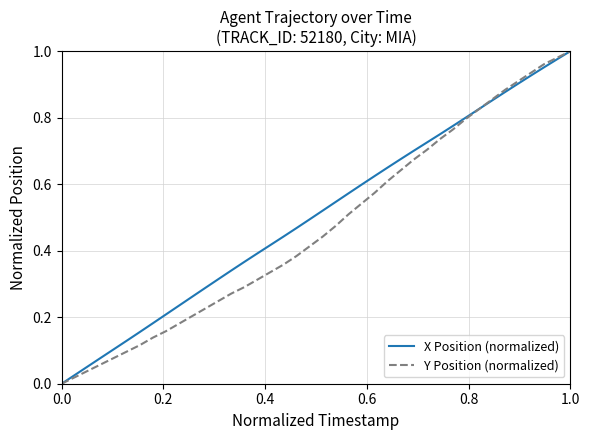

True or false: Y Position (normalized) has more than 1 interior local peaks.

False